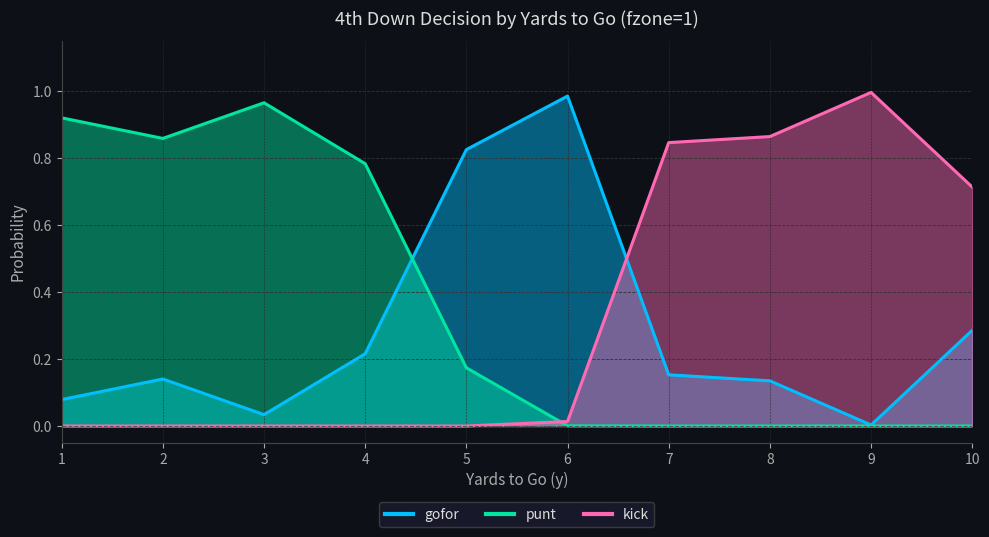

Rank the series at 6 from highest to lowest value.

gofor, punt, kick